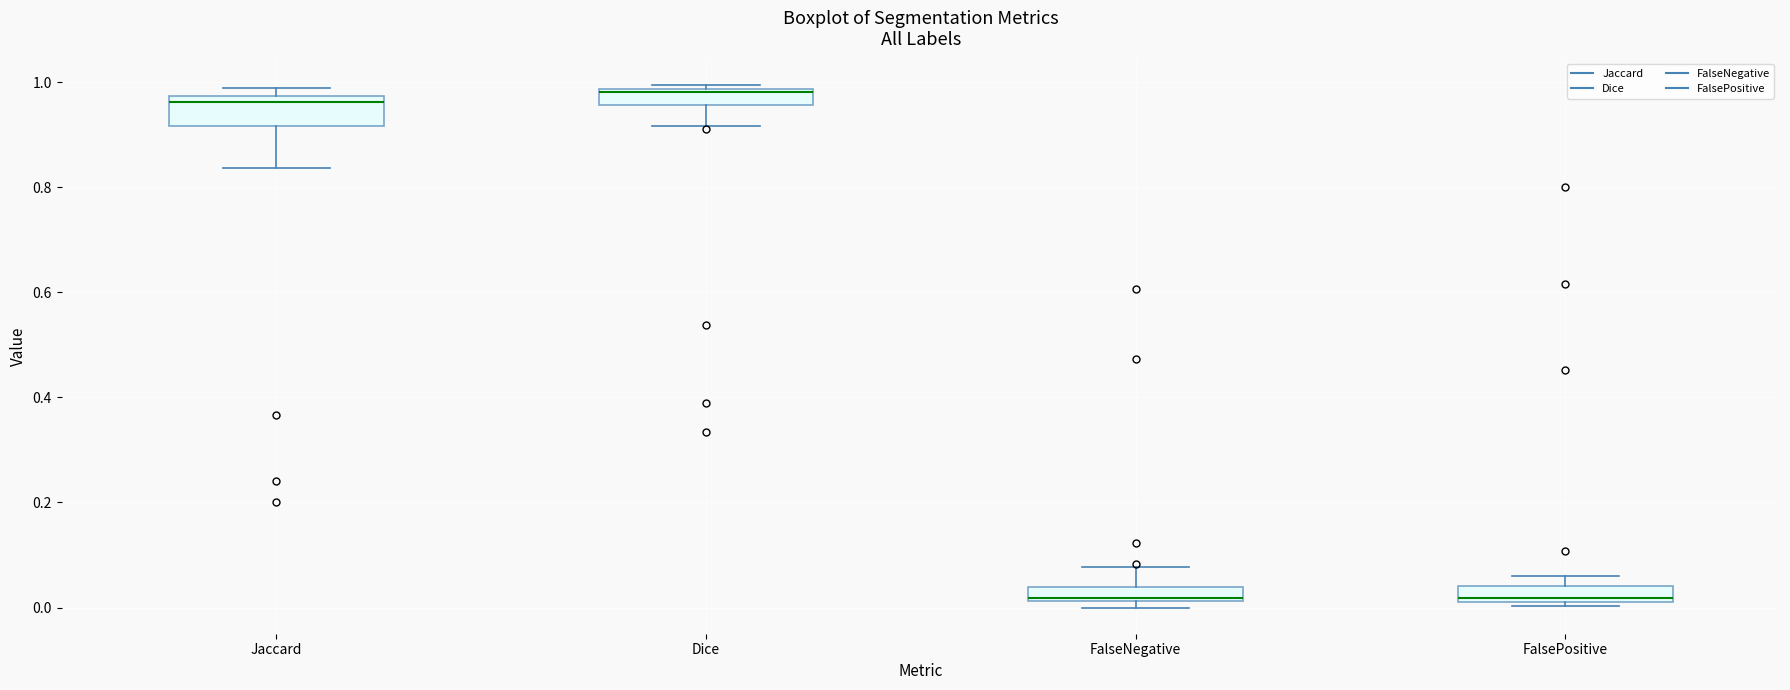

Which box is the tallest, from its lower edge to its upper edge?

Jaccard